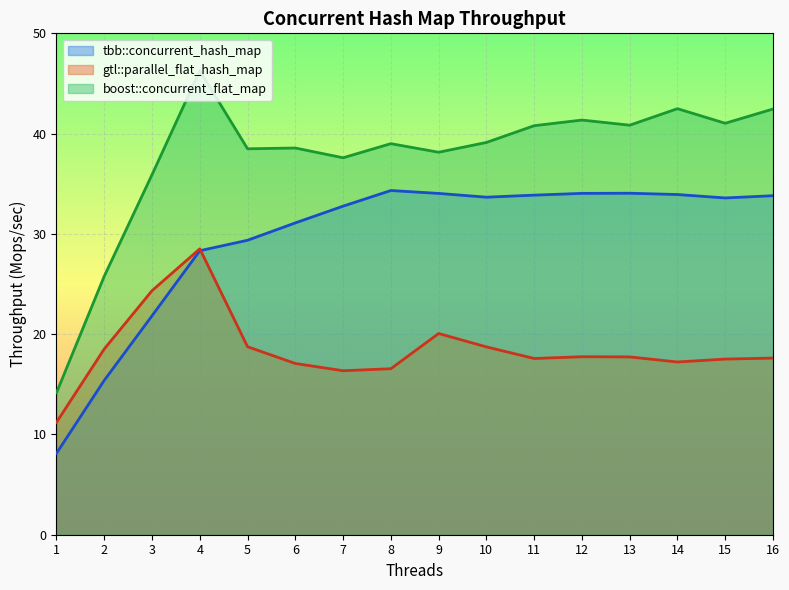

True or false: gtl::parallel_flat_hash_map has more than 0 interior local peaks.

True